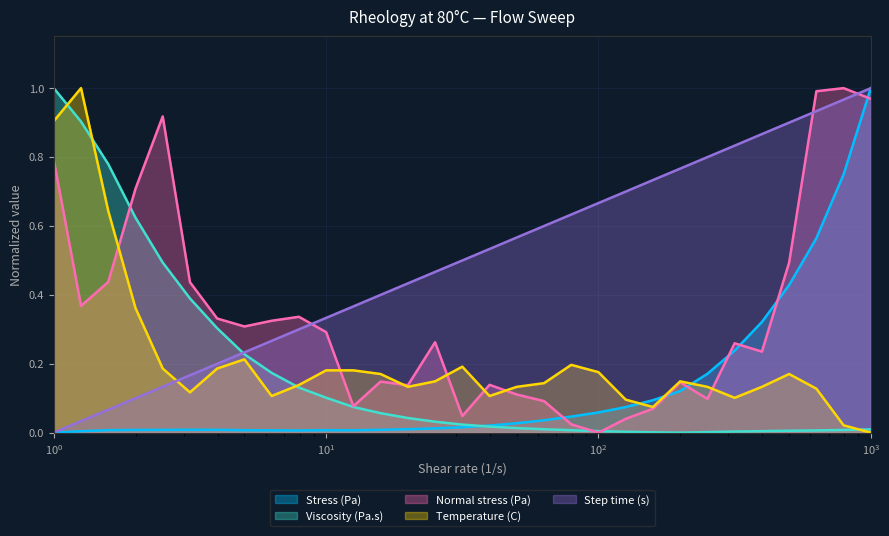

What is the difference between the Viscosity (Pa.s) values at 5.01191 and 1.25892?

0.7